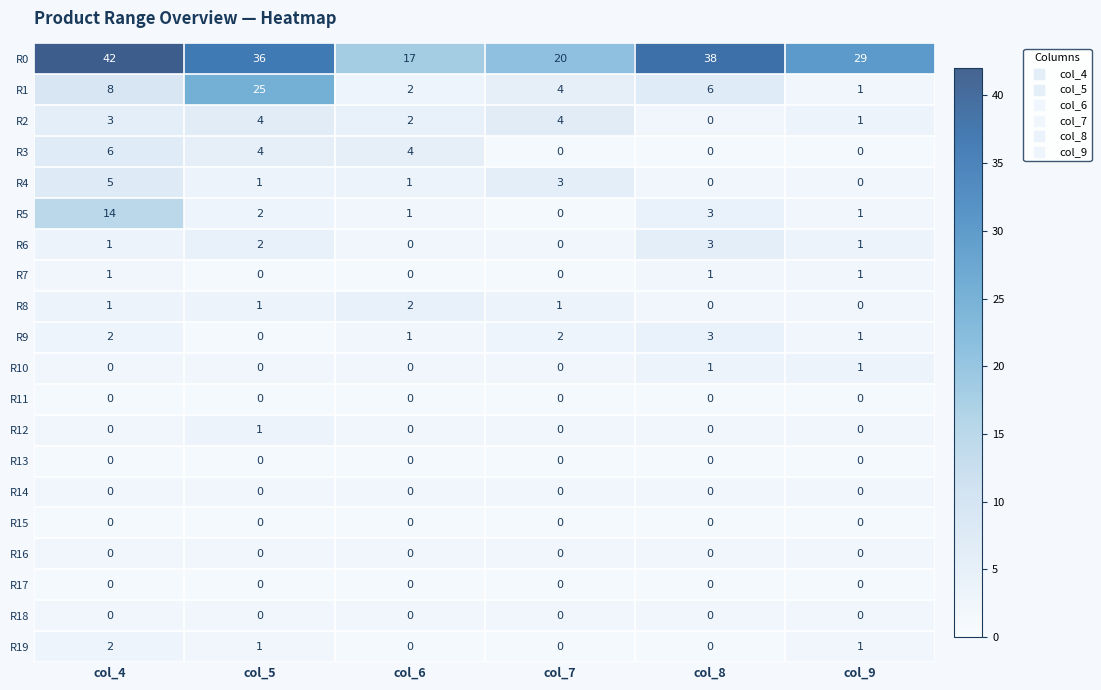

What is the sum of all R5 values?

21